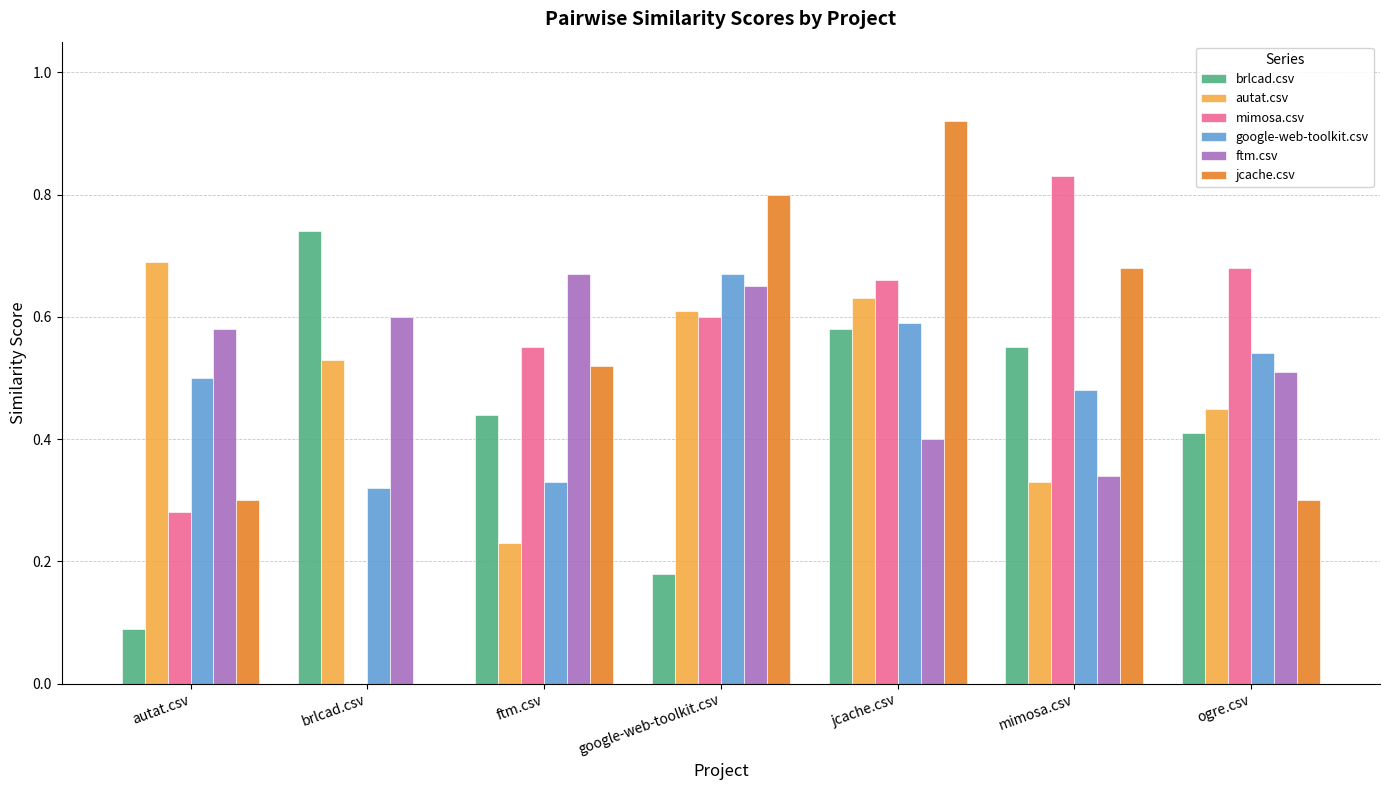

Is it true that brlcad.csv equals 1.0 at jcache.csv?

False